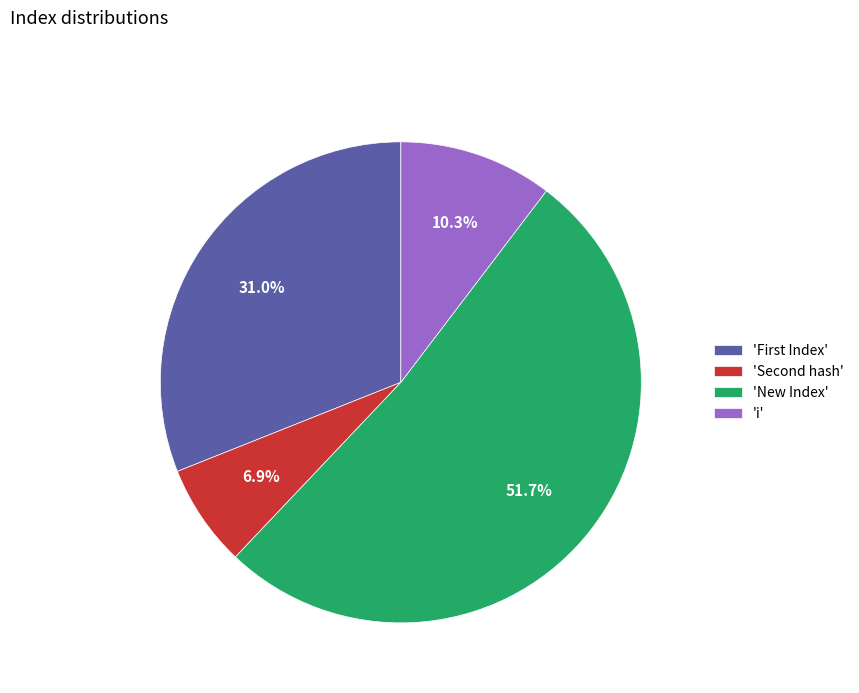

Rank the categories by value from lowest to highest.

'Second hash', 'i', 'First Index', 'New Index'